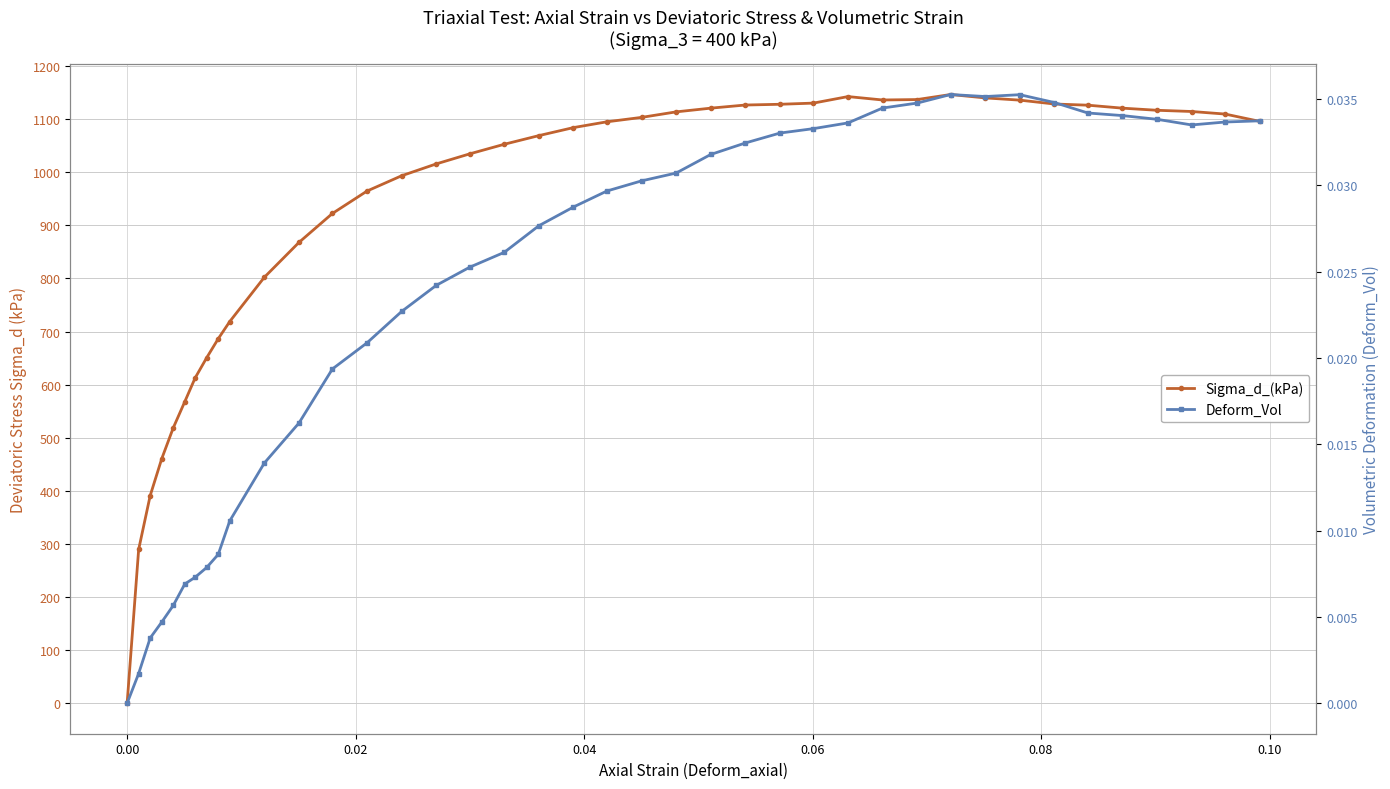

Rank the series by their maximum value, from highest to lowest.

Sigma_d_(kPa), Deform_Vol